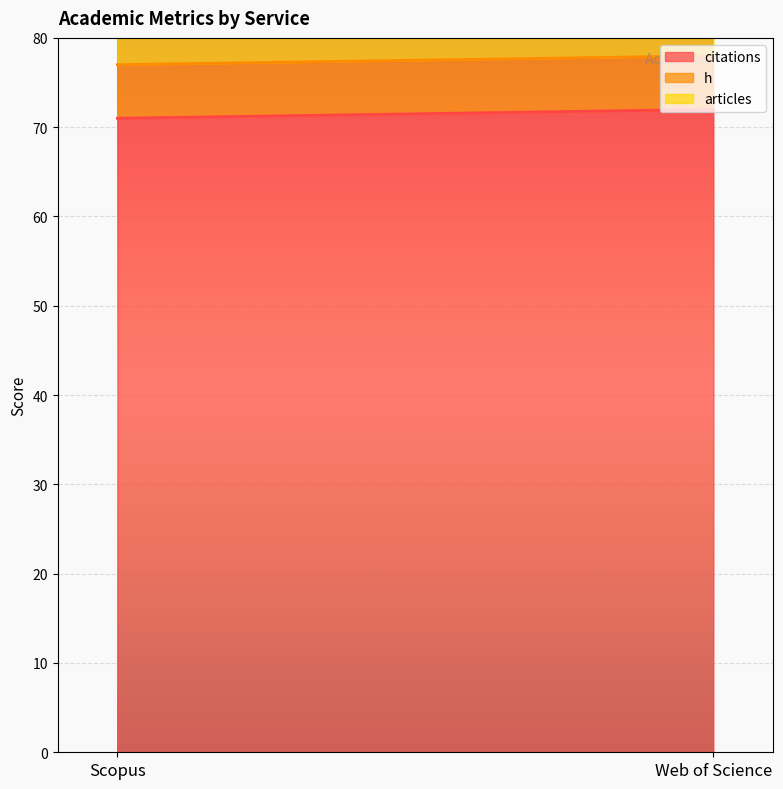

What is the spread (max minus min) of values at Scopus?

65